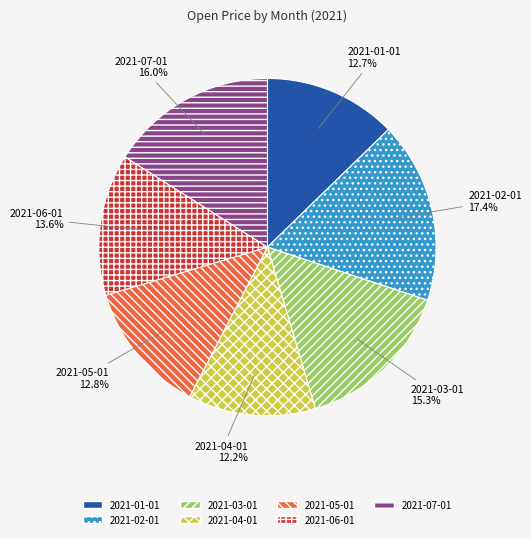

Is there a majority slice in this chart?

No